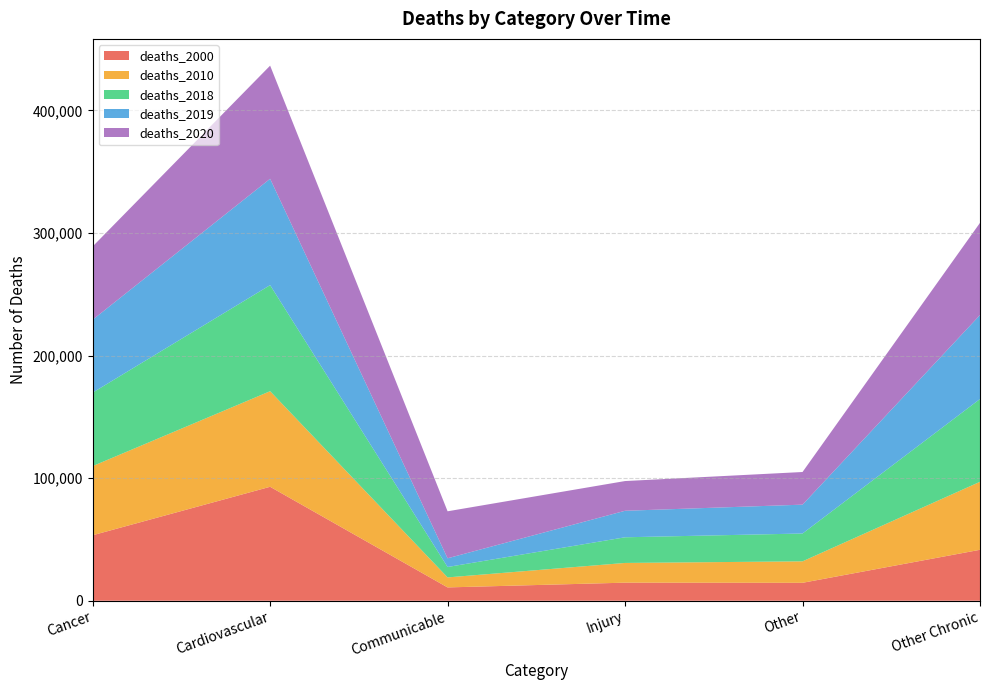

Reading right to left, extract all data points from this chart.

deaths_2000: Other Chronic=41578	Other=14640	Injury=14758	Communicable=10884	Cardiovascular=92985	Cancer=53436
deaths_2010: Other Chronic=55478	Other=17519	Injury=16088	Communicable=8167	Cardiovascular=77985	Cancer=56424
deaths_2018: Other Chronic=67539	Other=22706	Injury=20933	Communicable=8500	Cardiovascular=86534	Cancer=59948
deaths_2019: Other Chronic=68515	Other=23544	Injury=21628	Communicable=7096	Cardiovascular=86774	Cancer=59474
deaths_2020: Other Chronic=75213	Other=26635	Injury=24254	Communicable=38339	Cardiovascular=92311	Cancer=59788